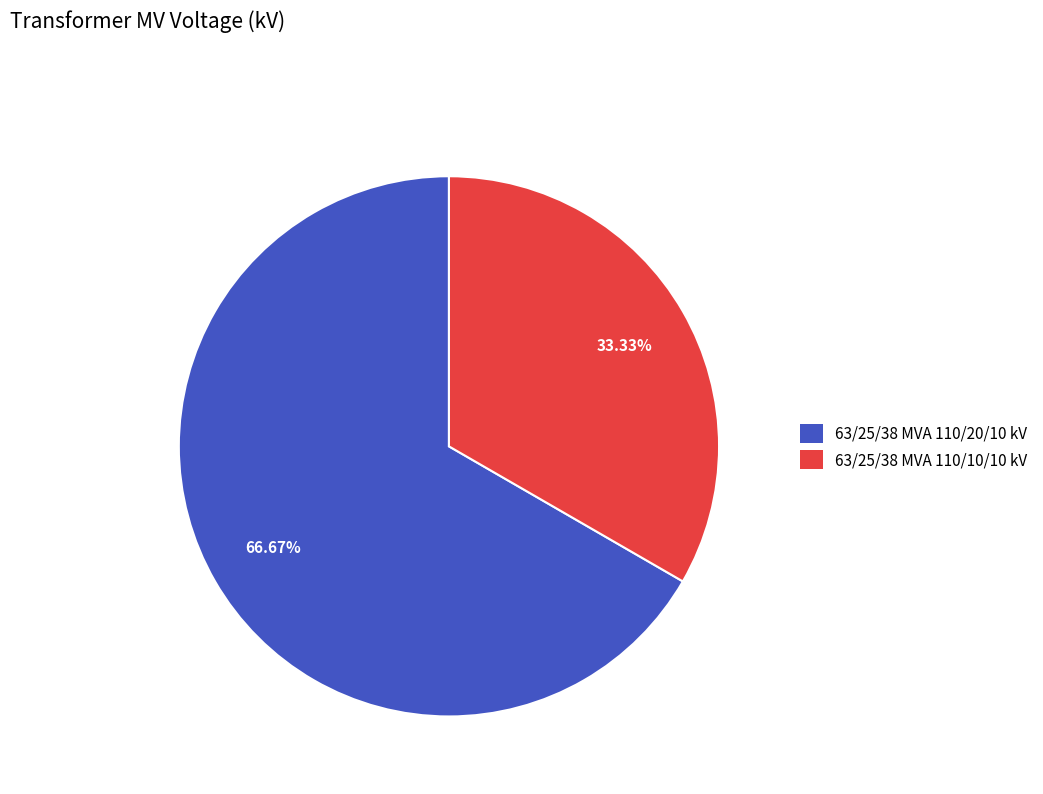

Is 63/25/38 MVA 110/20/10 kV the majority of the pie?

Yes